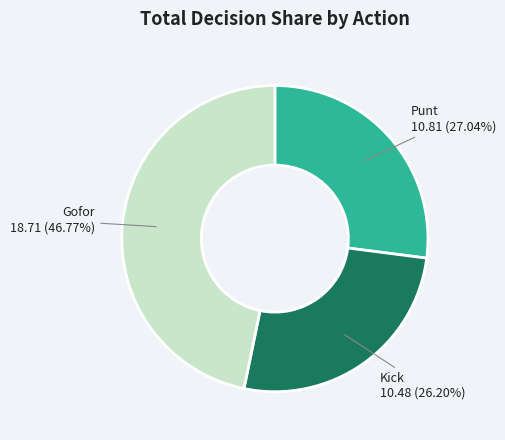

Does any single category account for the majority?

No